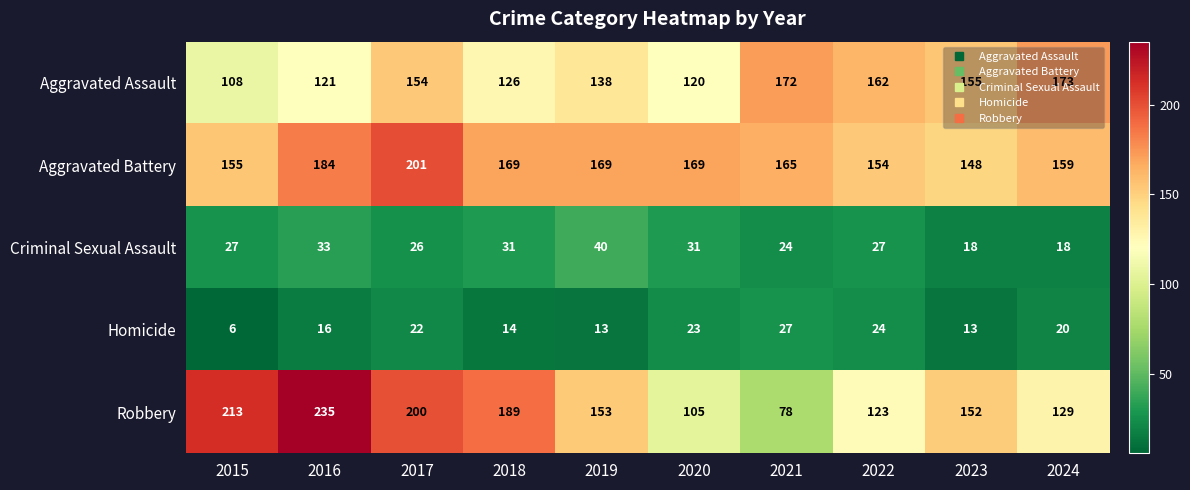

What is the average value of the Aggravated Assault series?

143